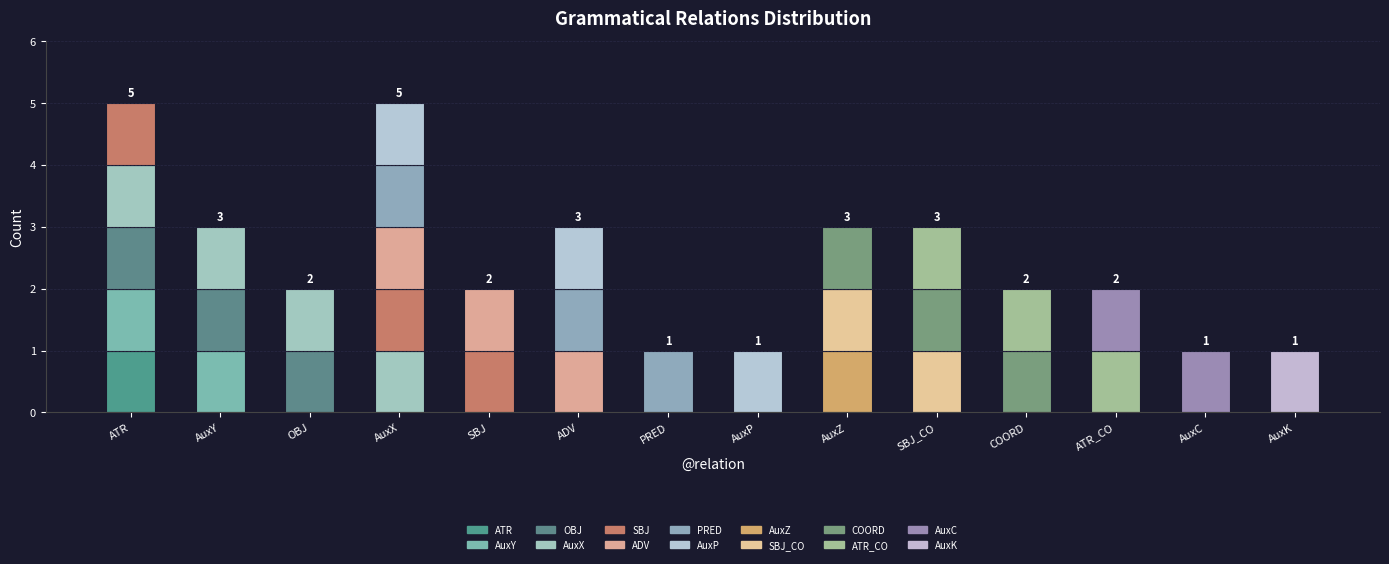

Which category has the lowest value across all series?

PRED